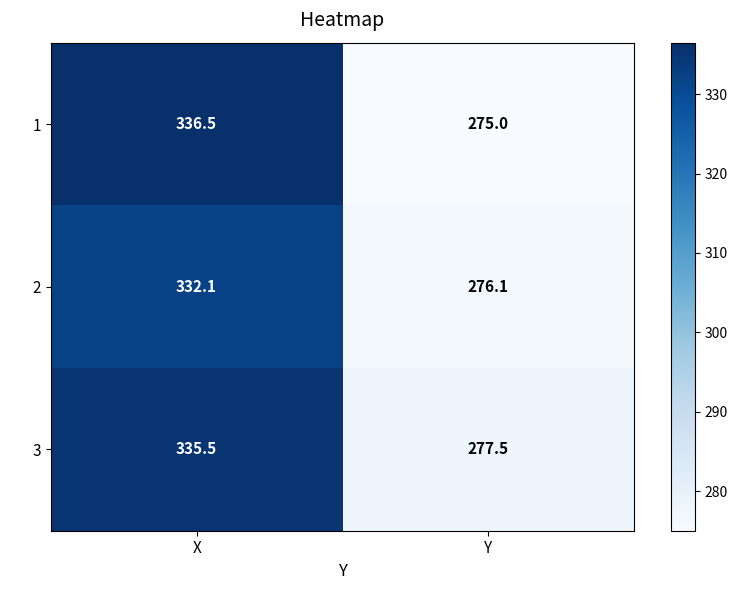

What is the difference between the highest and lowest values at Y?

2.5